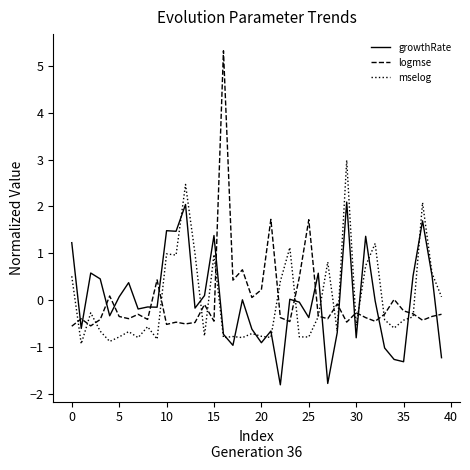

What is the smallest value displayed?

-1.8